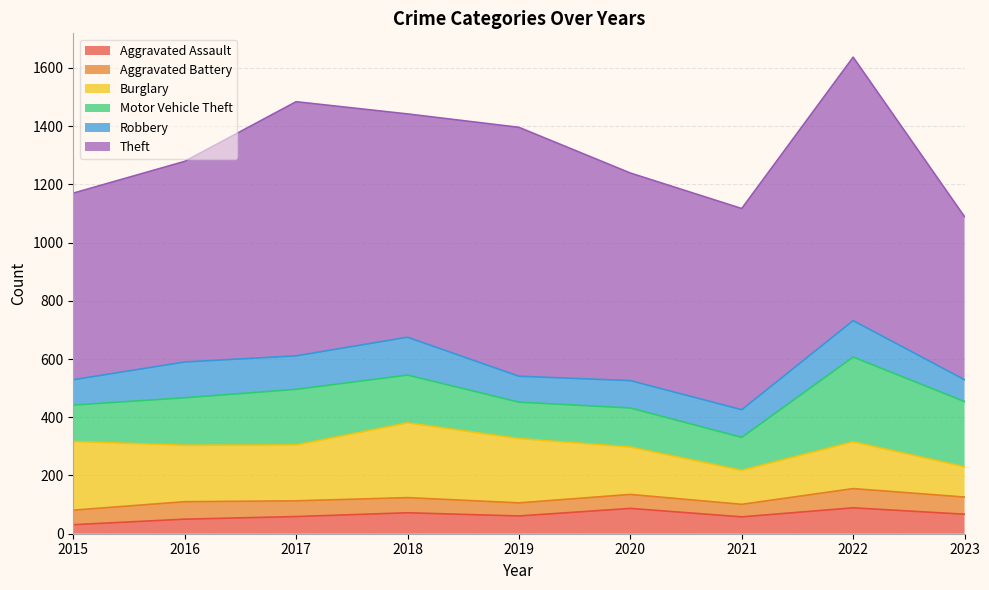

What is the value of the Motor Vehicle Theft point at the 7th from the left?

113